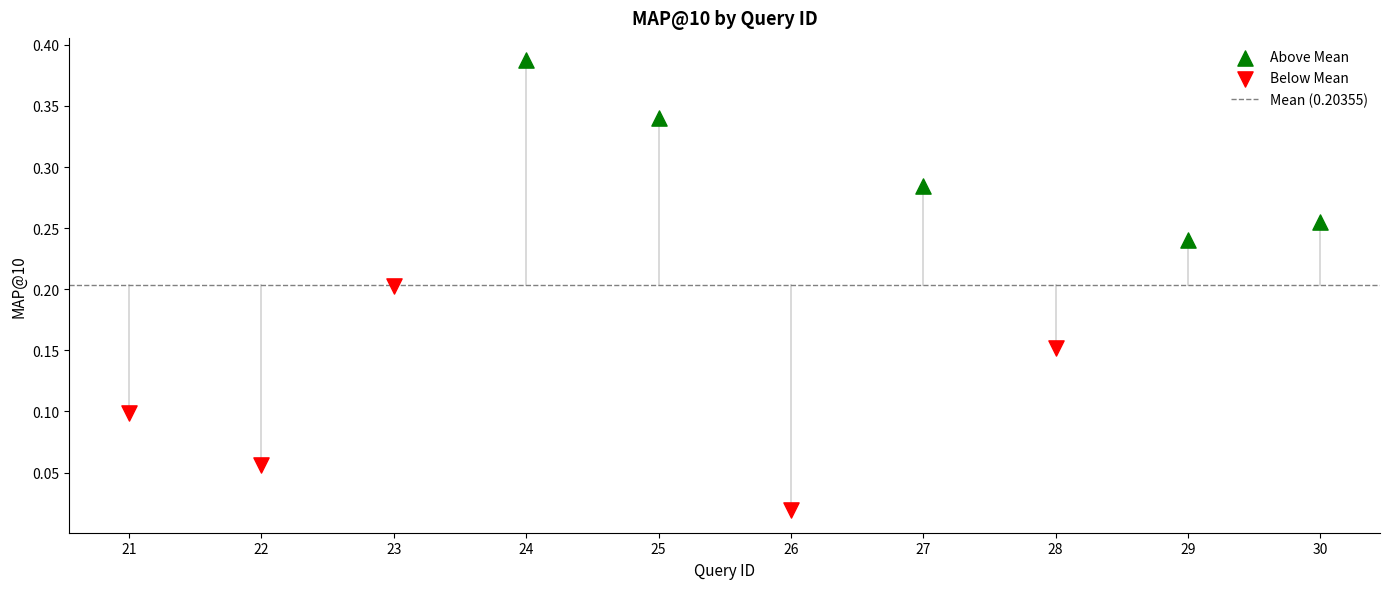

Which series reaches the maximum Y coordinate?

Above Mean